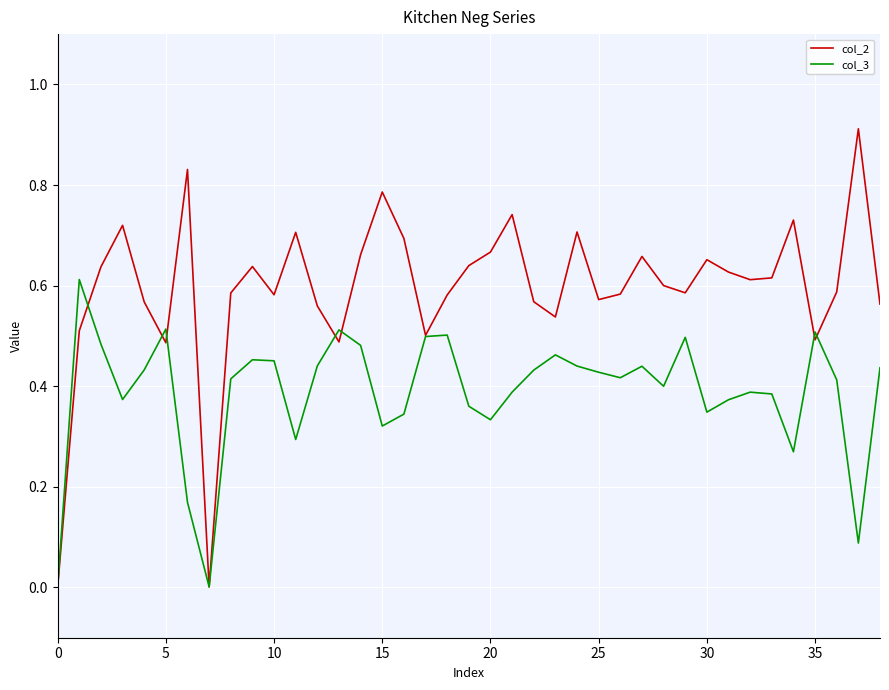

Rank the series by their maximum value, from lowest to highest.

col_3, col_2